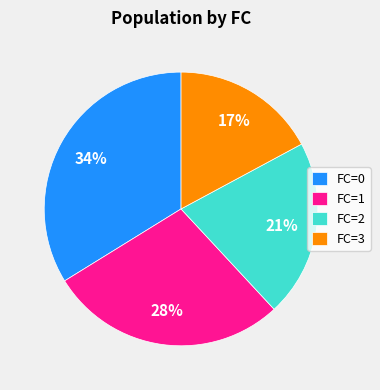

Do FC=2 and FC=0 together represent more than half of the pie?

Yes